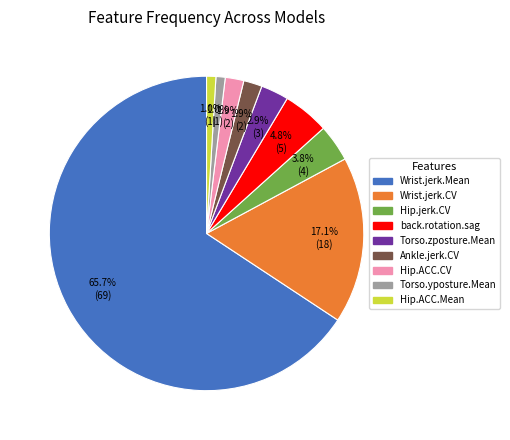

Is there a majority slice in this chart?

Yes